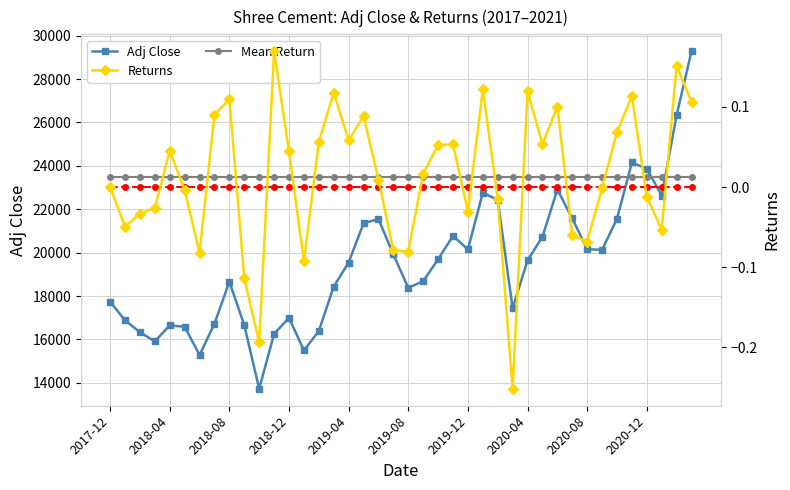

Does the chart have visible grid lines?

Yes